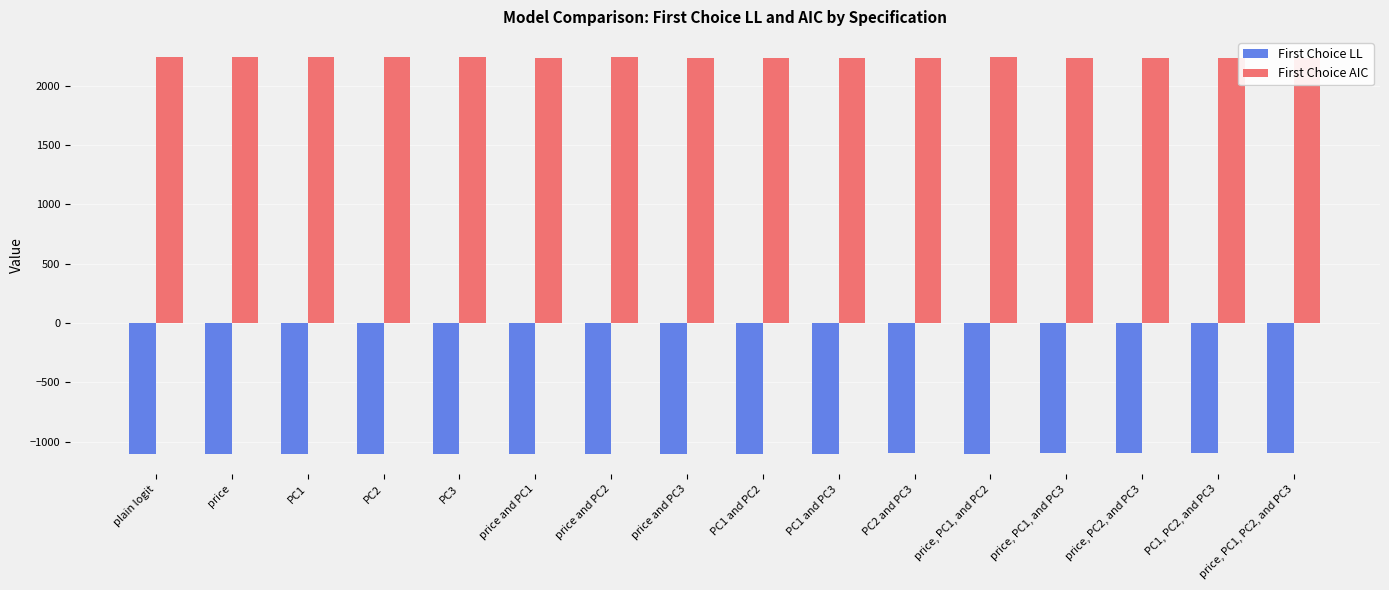

Read the First Choice AIC value at PC1 and PC3.

2236.1